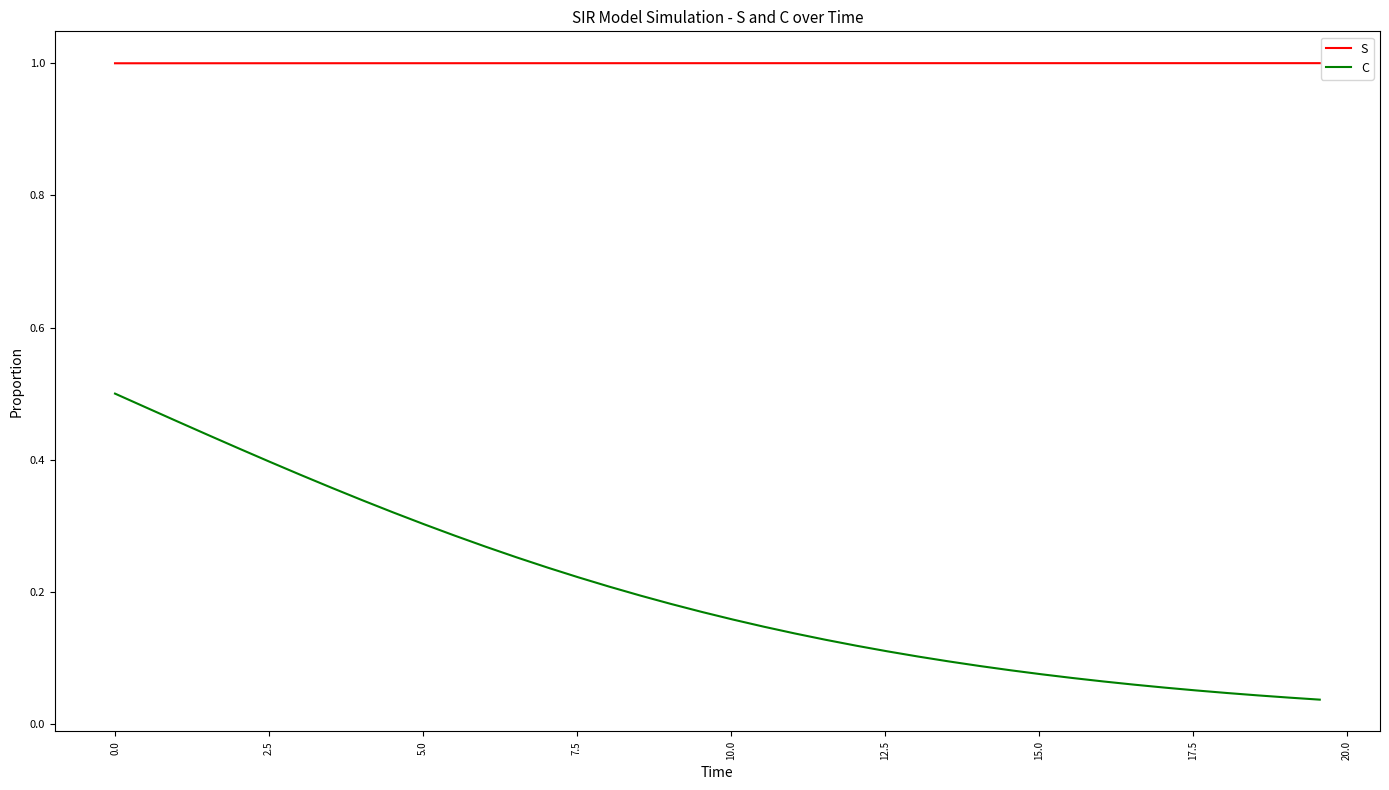

What is the minimum value for S?

1.0